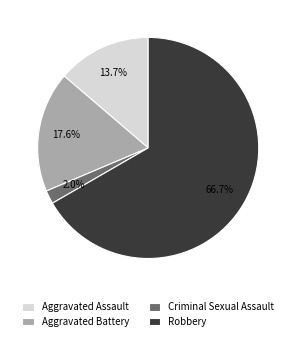

Which slice is the largest?

Robbery